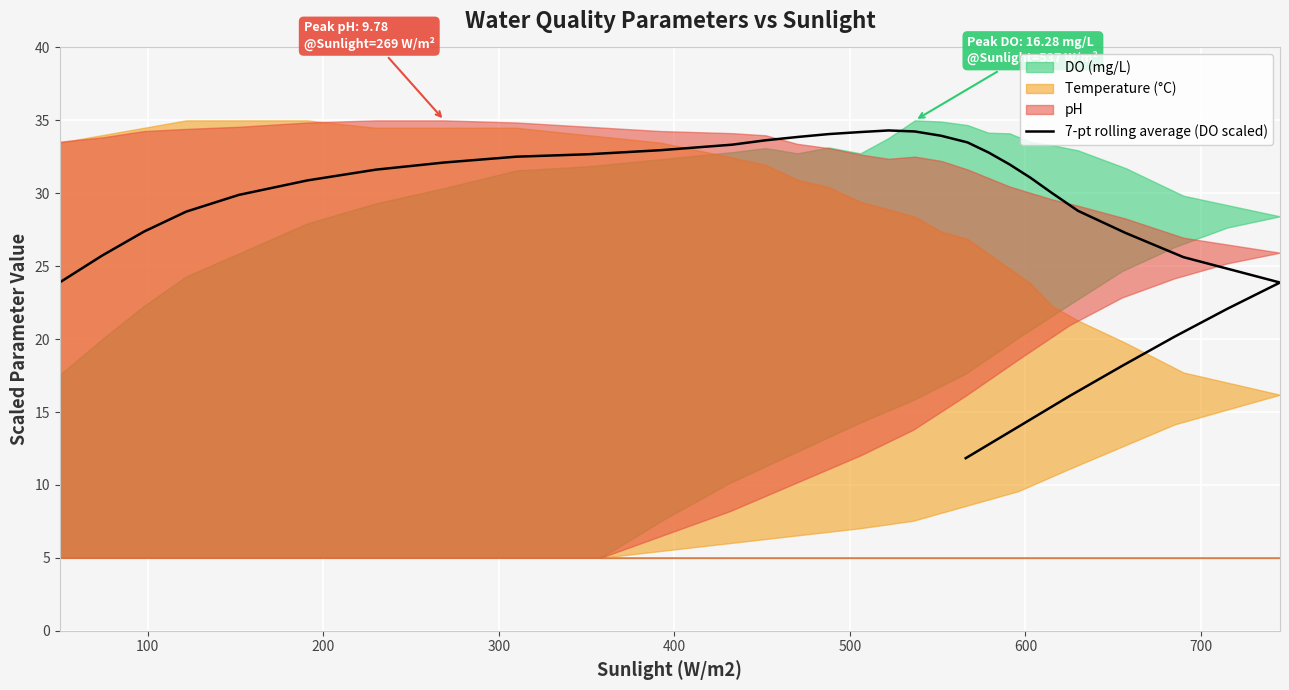

How many points are higher than both their immediate neighbors (excluding endpoints)?

1